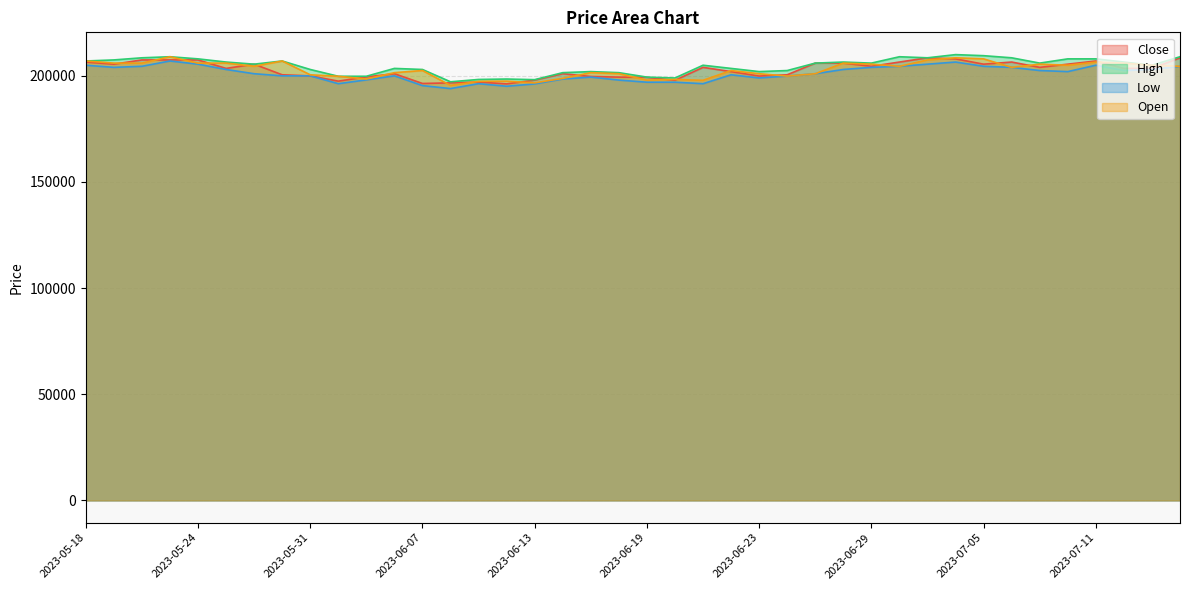

The value of Close at 2023-06-19 is 199300. True or false?

True